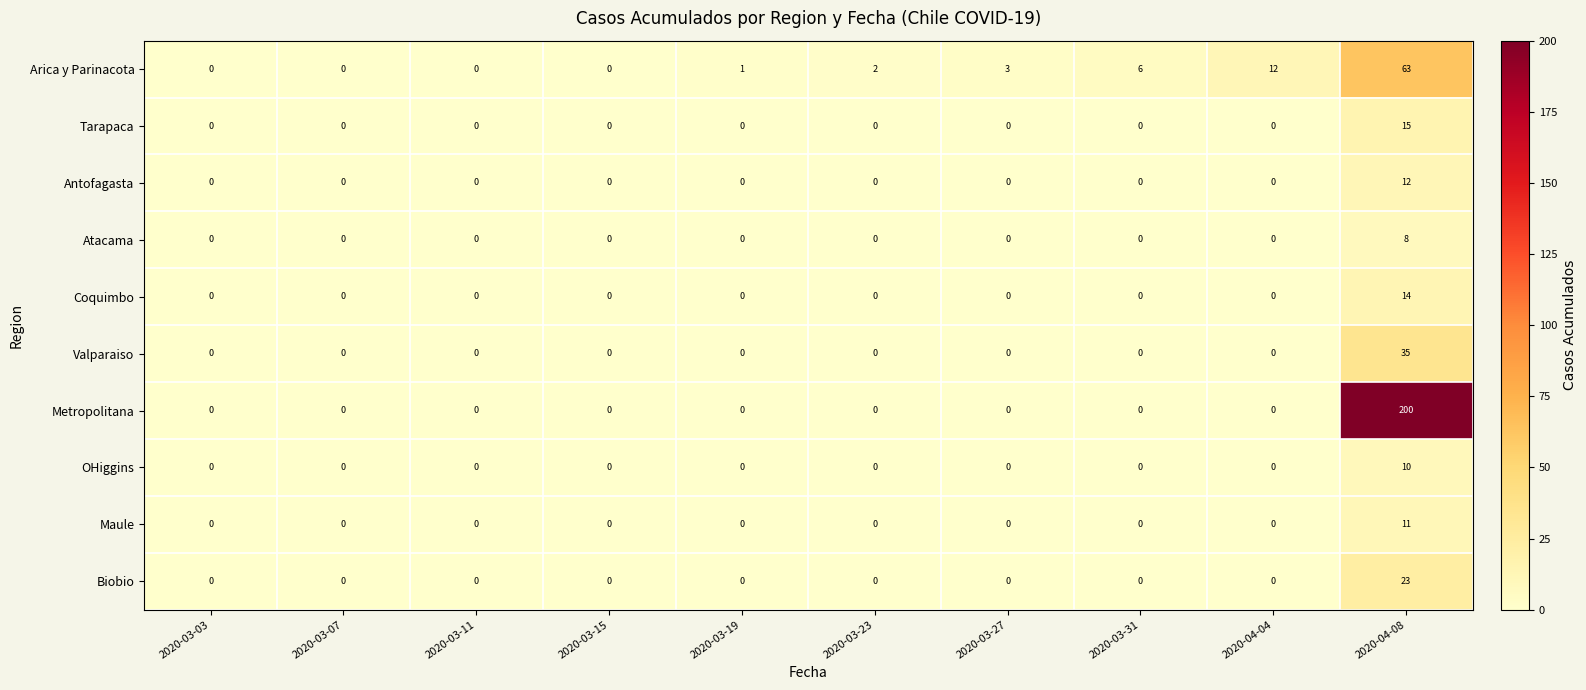

What is the difference between the maximum and minimum values in the Tarapaca series?

15